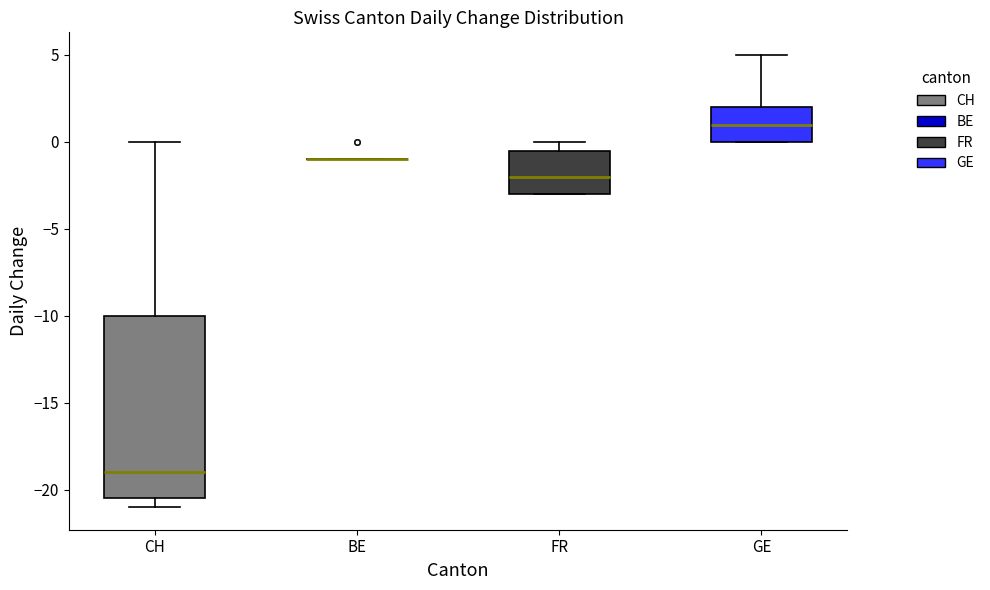

Reading left to right, read every box against the y-axis: the position of its median line, the range the box covers, and the ends of its whiskers. The values are not printed on the chart, so give them approximately, as read against the axis.

CH: median -19.0, box -20.5 to -10.0, whiskers -21.0 to 0.0
BE: box collapsed to a line at -1.0, whiskers -1.0 to -1.0
FR: median -2.0, box -3.0 to -0.5, whiskers -3.0 to 0.0
GE: median 1.0, box 0.0 to 2.0, whiskers 0.0 to 5.0